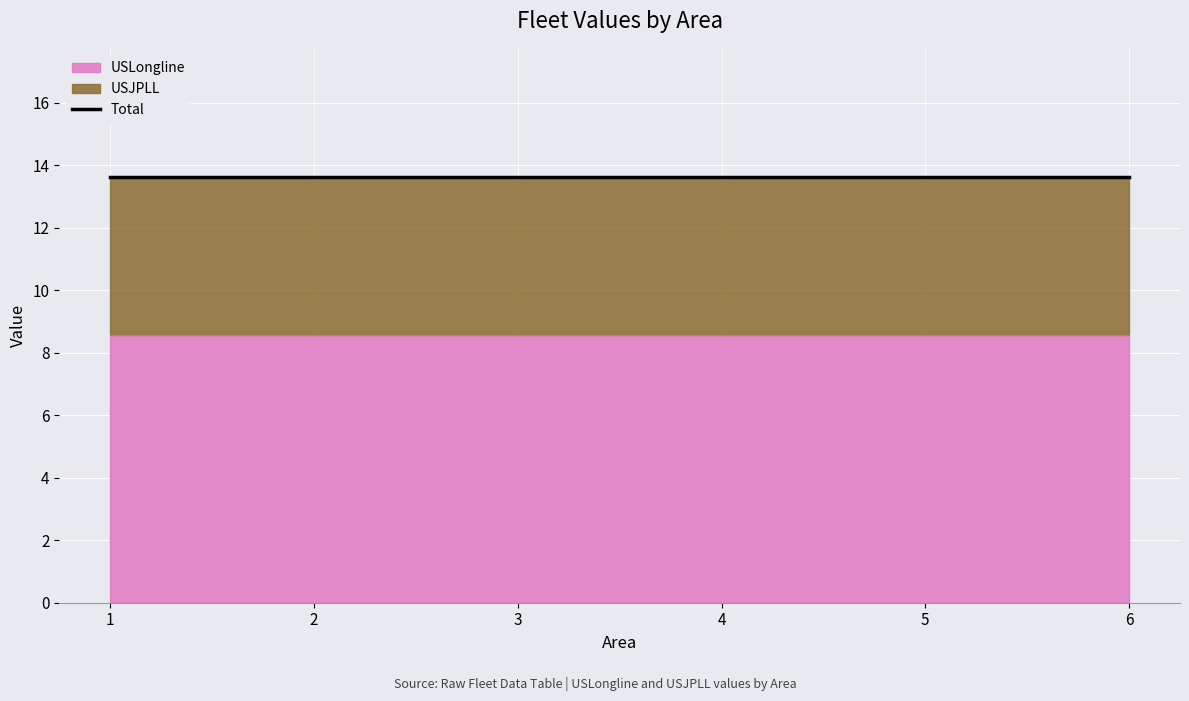

How many series are shown in this chart?

2